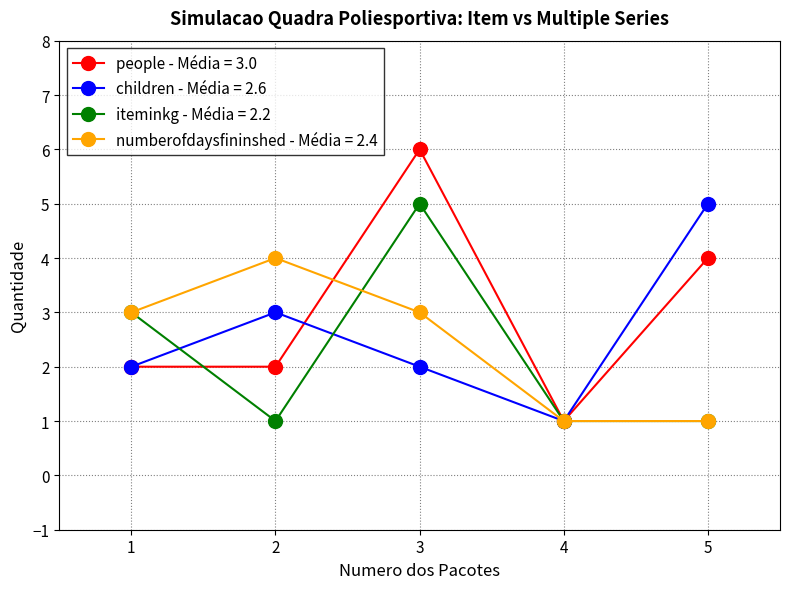

Which series has the largest total across all categories?

people - Média = 3.0